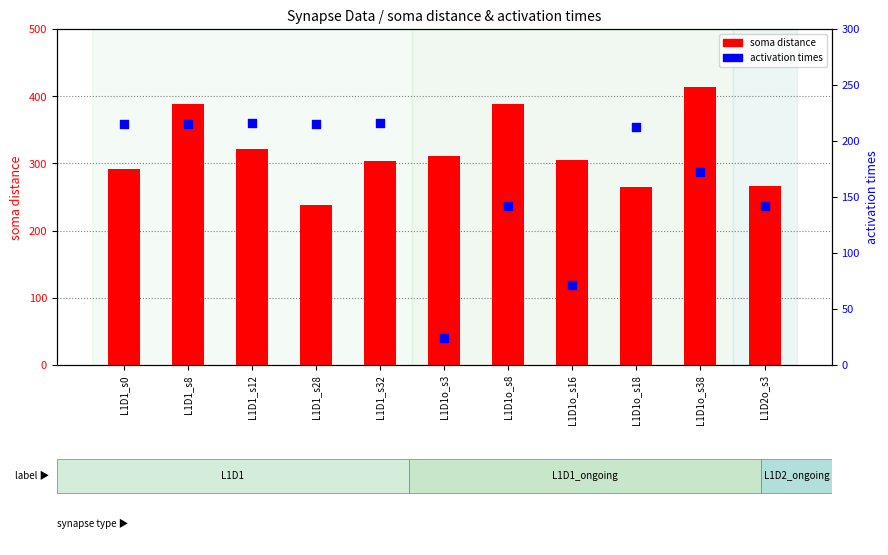

Which series reaches the maximum Y coordinate?

soma distance